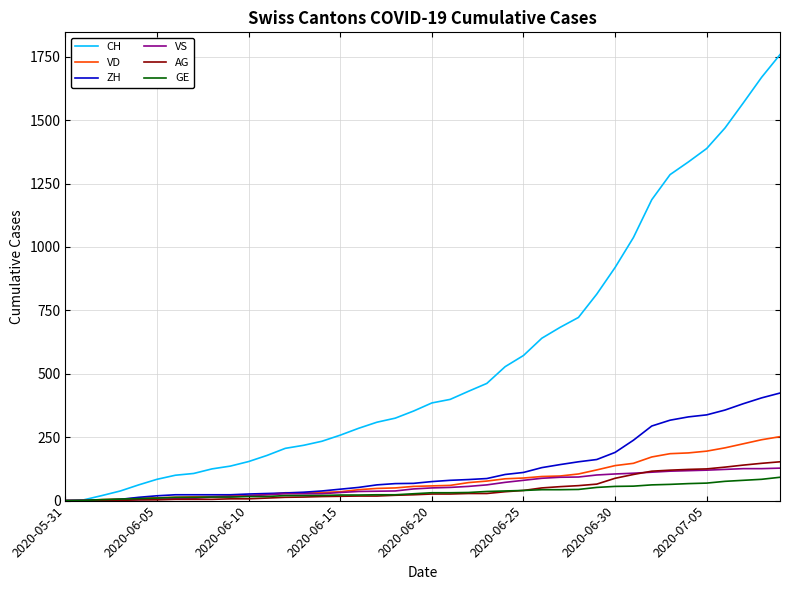

Which series has the largest total across all categories?

CH